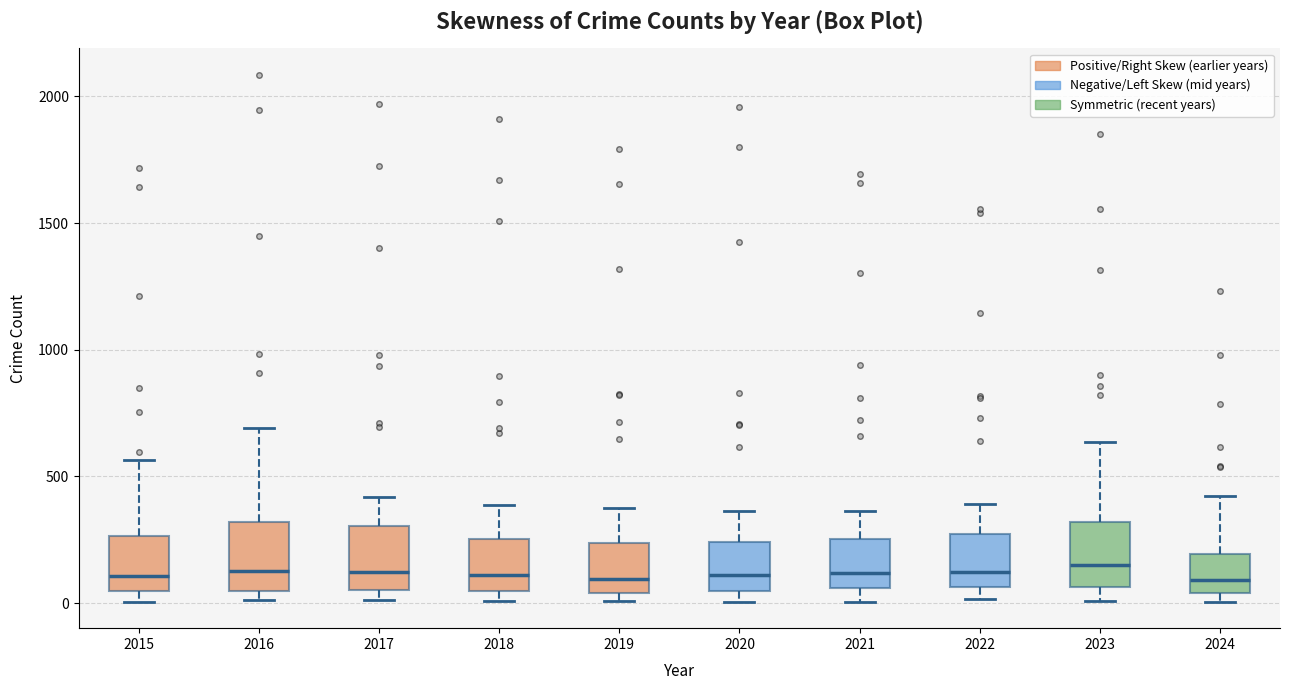

Reading left to right, read every box against the y-axis: the position of its median line, the range the box covers, and the ends of its whiskers. The values are not printed on the chart, so give them approximately, as read against the axis.

2015: median 100, box 50 to 250, whiskers 0 to 550
2016: median 150, box 50 to 300, whiskers 0 to 700
2017: median 100, box 50 to 300, whiskers 0 to 400
2018: median 100, box 50 to 250, whiskers 0 to 400
2019: median 100, box 50 to 250, whiskers 0 to 400
2020: median 100, box 50 to 250, whiskers 0 to 350
2021: median 100, box 50 to 250, whiskers 0 to 350
2022: median 100, box 50 to 250, whiskers 0 to 400
2023: median 150, box 50 to 300, whiskers 0 to 650
2024: median 100, box 50 to 200, whiskers 0 to 400